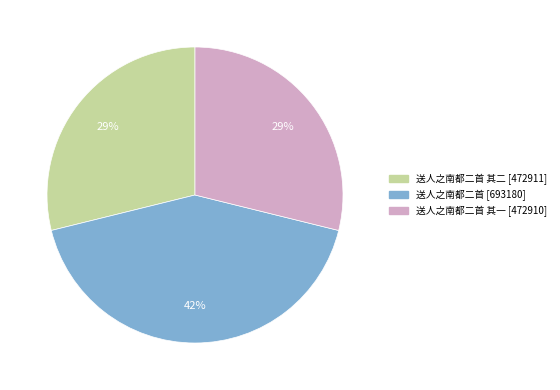

To the nearest percent, what is the average slice percentage?

33%